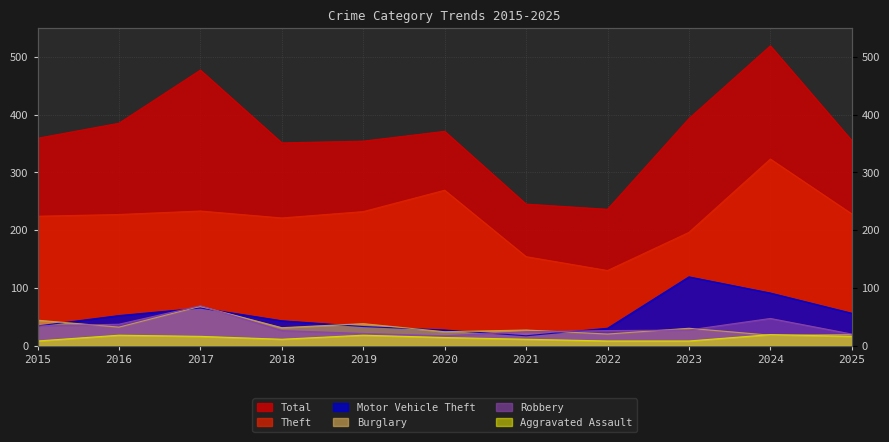

Reading left to right, what are all the values shown in this chart?

Theft: 224	227	233	221	232	269	154	130	196	323	228
Motor Vehicle Theft: 34	52	65	43	33	27	17	30	119	91	56
Burglary: 44	32	68	31	38	24	27	20	30	18	19
Robbery: 34	37	69	26	21	17	24	26	27	47	20
Aggravated Assault: 8	18	16	11	18	14	11	8	8	19	16
Total: 359	385	477	351	354	371	245	236	393	519	355